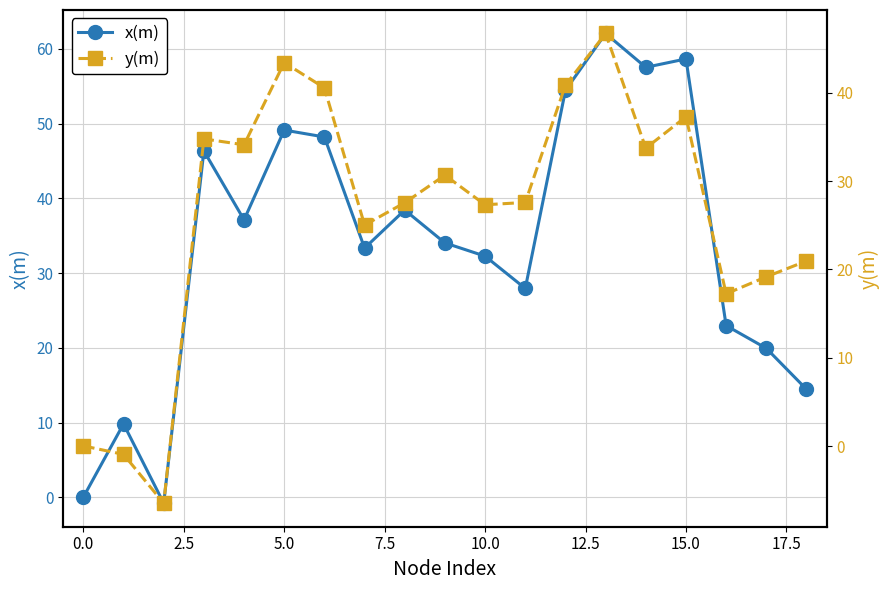

True or false: y(m) has a value of 22.1 at 13.

False